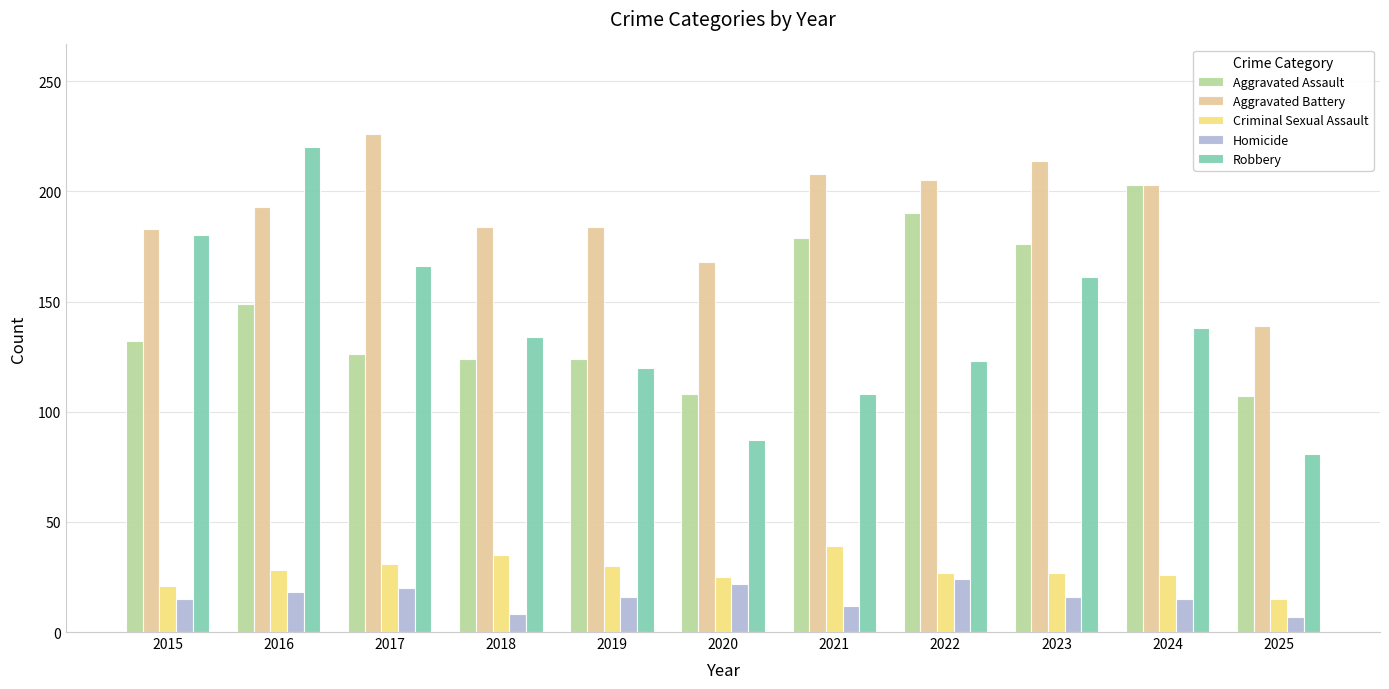

Is the value of Robbery at 2017 greater than the value of Homicide at 2022?

Yes